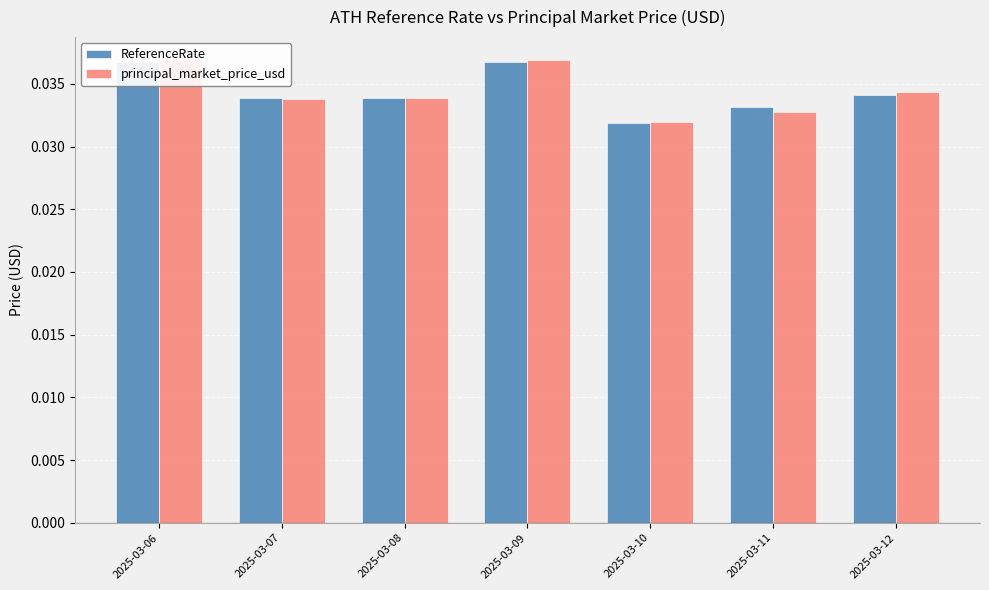

Which has a higher value, 2025-03-11 or 2025-03-07?

2025-03-07